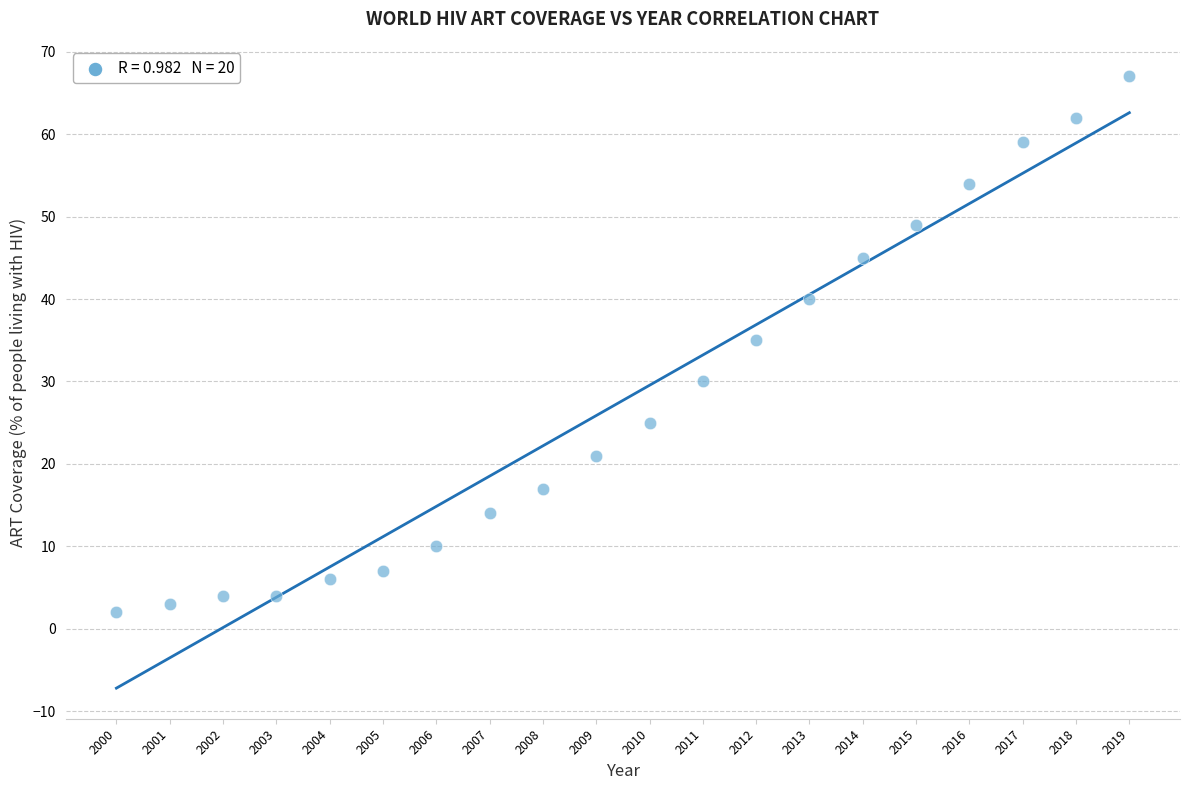

What is the range of Y values (max minus min)?

65